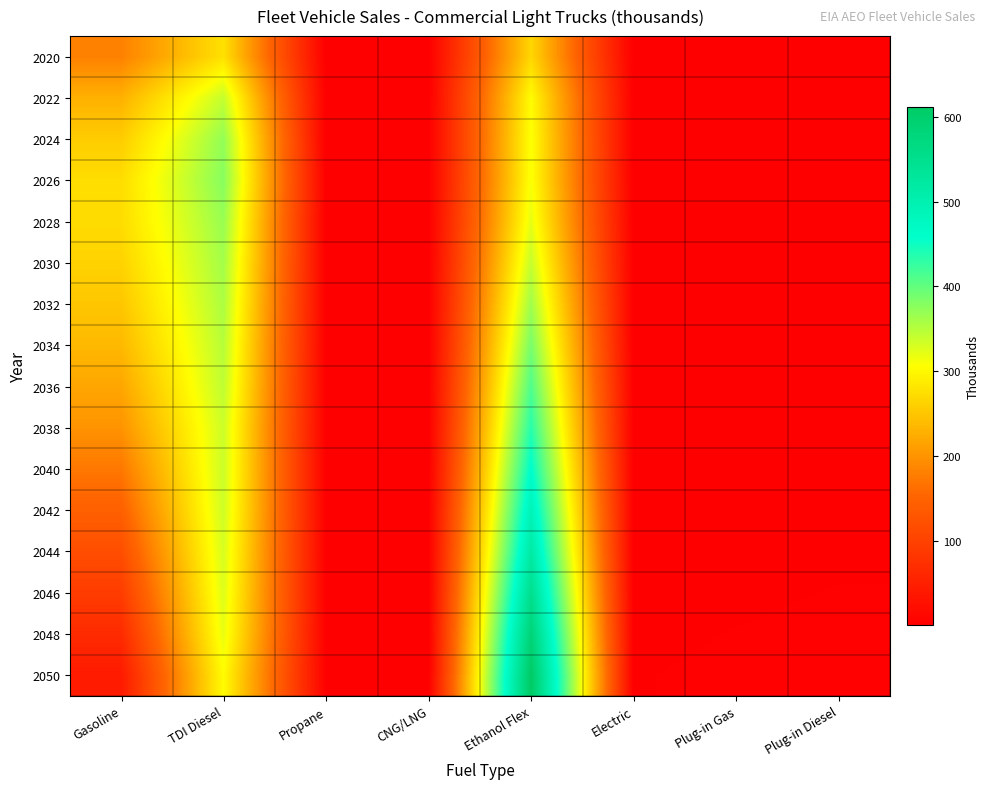

At which category does the chart reach its minimum across all series?

CNG/LNG